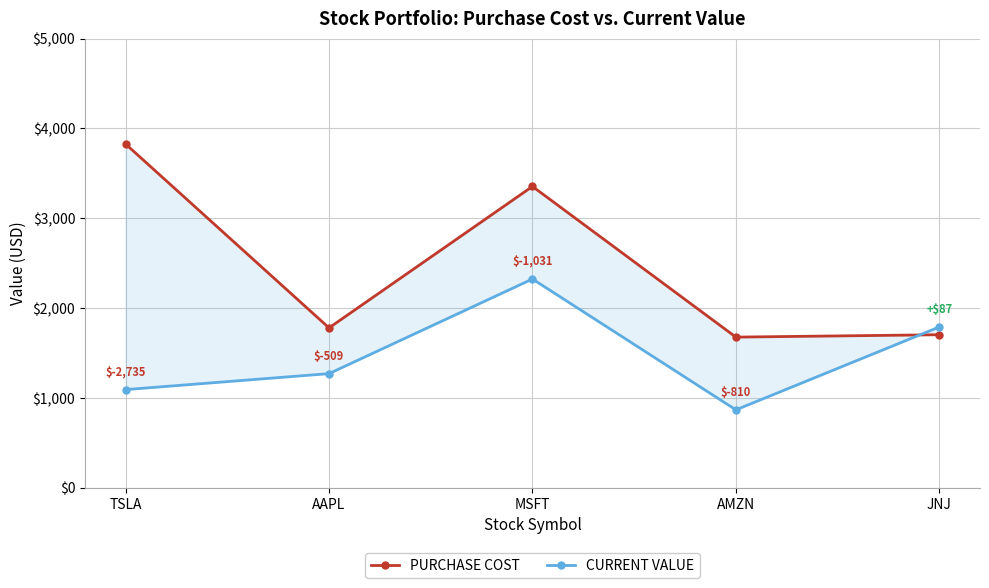

In PURCHASE COST, how many points are lower than both neighbors (excluding endpoints)?

2